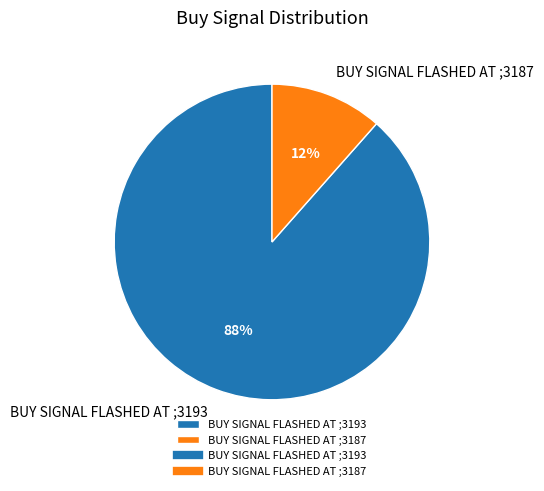

Rank the categories by value from lowest to highest.

BUY SIGNAL FLASHED AT ;3187, BUY SIGNAL FLASHED AT ;3193